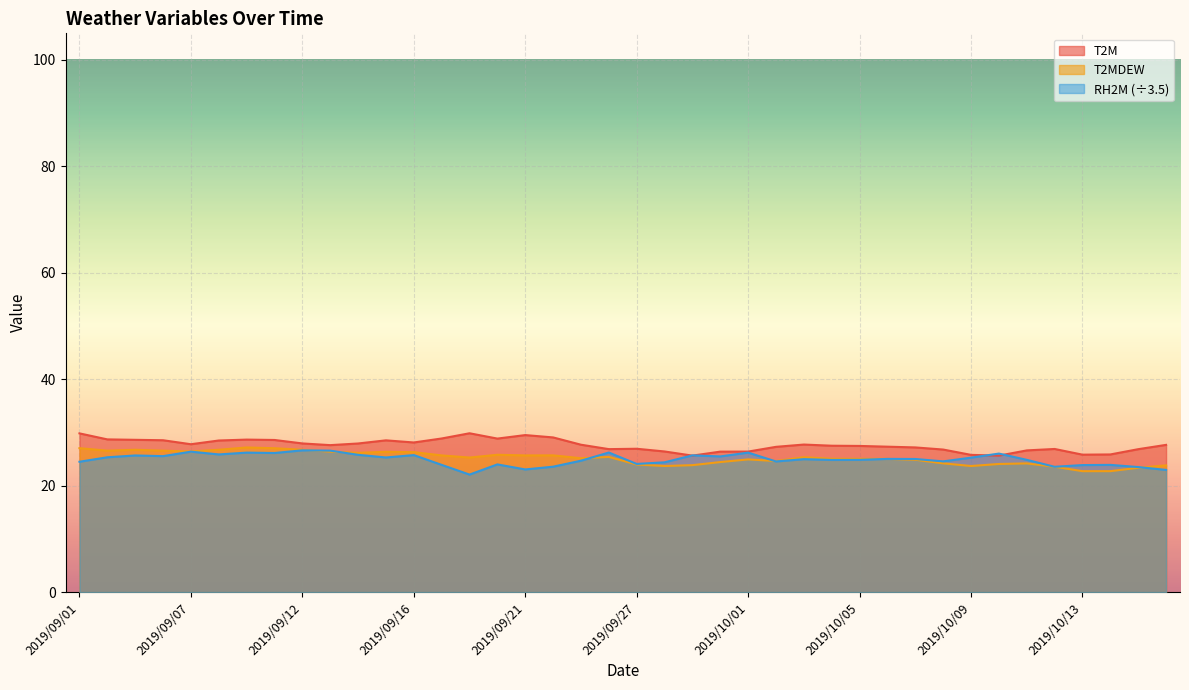

What is the value of the T2MDEW point at the 16th from the left?

25.8